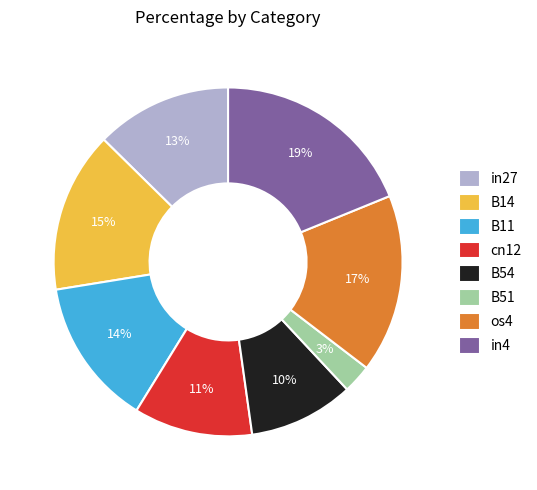

Is it true that B11 is 14% of the pie?

True